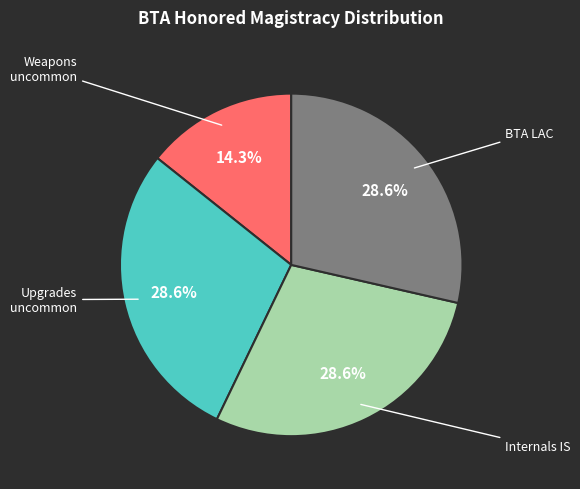

Is there a majority slice in this chart?

No